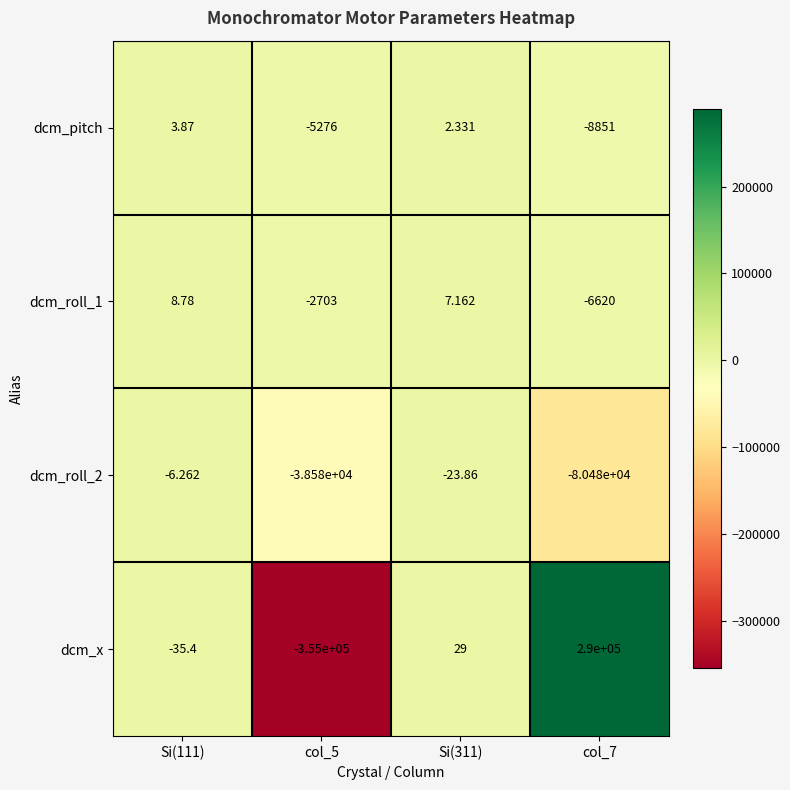

Which series changed the most between col_5 and col_7?

dcm_x